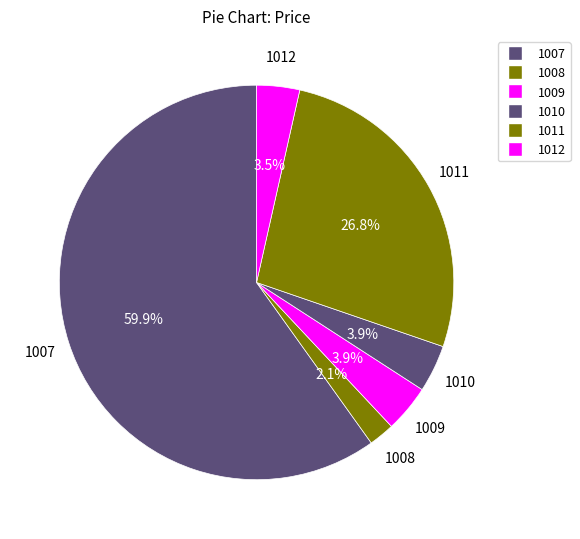

Count the number of slices in the pie.

6